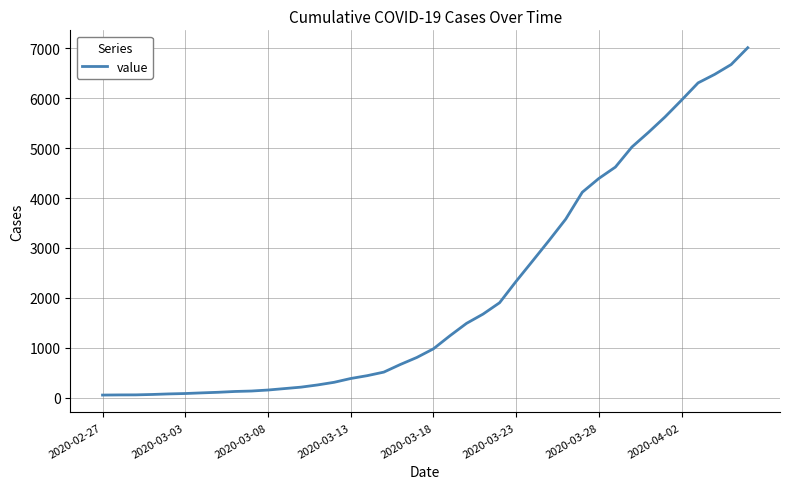

What is the difference between the maximum and minimum values?

6963